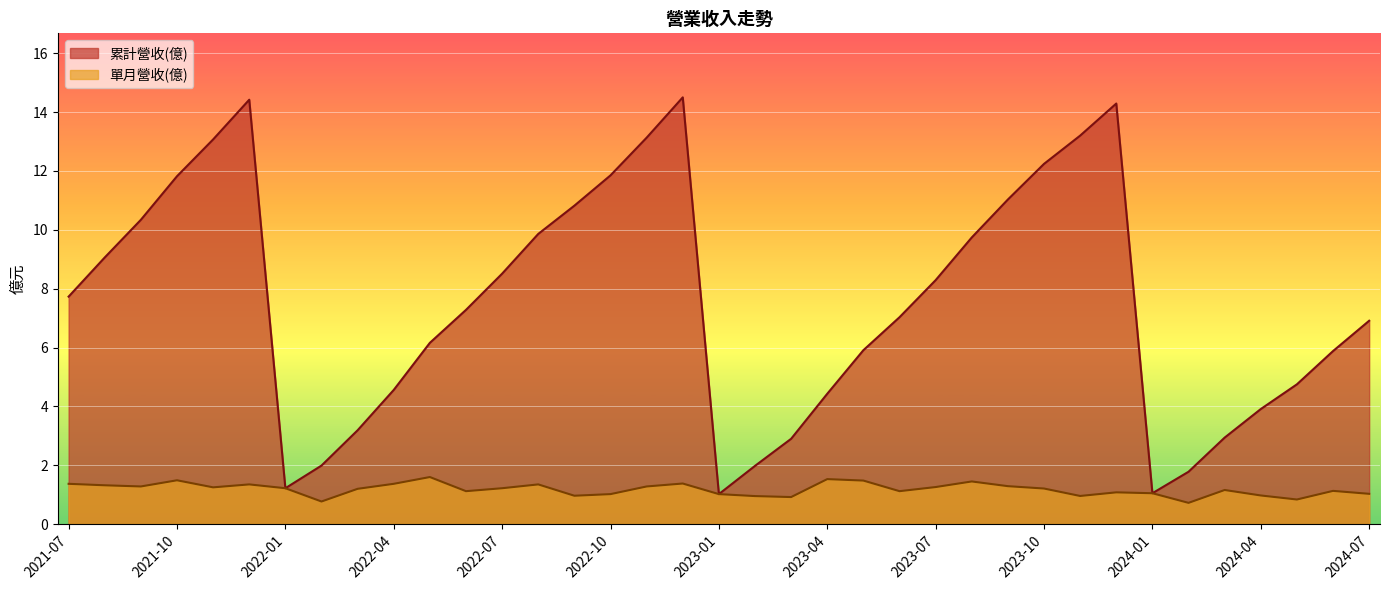

What is the greatest value displayed?

14.5